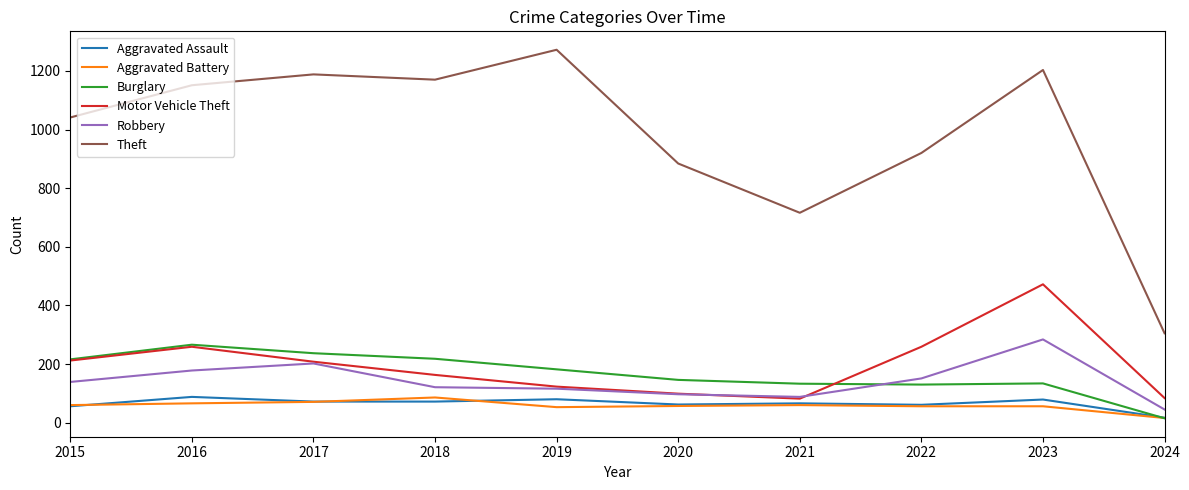

Is the value of Burglary at 2016 greater than the value of Motor Vehicle Theft at 2015?

Yes